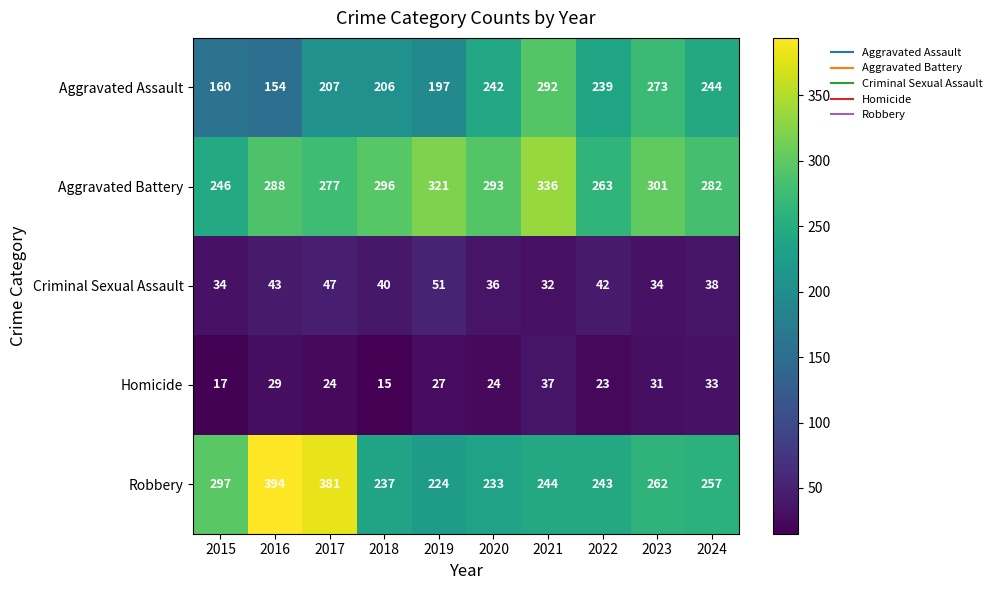

At which label does Aggravated Assault first exceed 239?

2020